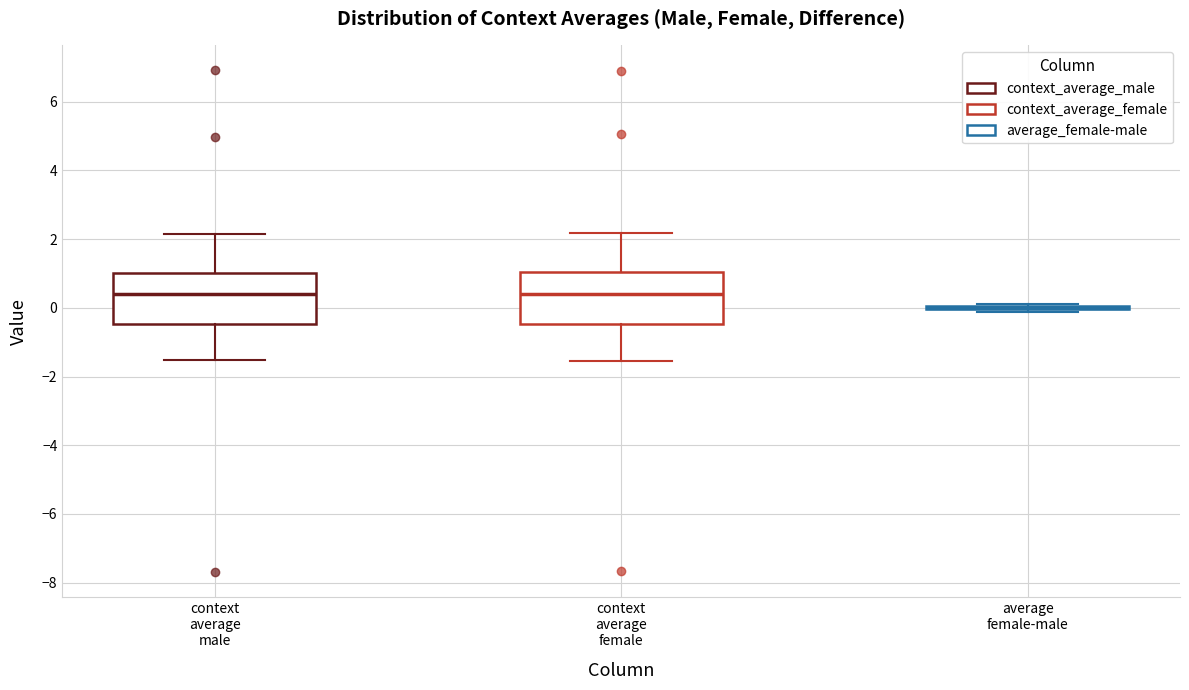

Reading left to right, read every box against the y-axis: the position of its median line, the range the box covers, and the ends of its whiskers. The values are not printed on the chart, so give them approximately, as read against the axis.

context average male: median 0.4, box -0.4 to 1.0, whiskers -1.6 to 2.2
context average female: median 0.4, box -0.4 to 1.0, whiskers -1.6 to 2.2
average female-male: box collapsed to a line at 0.0, whiskers -0.2 to 0.2